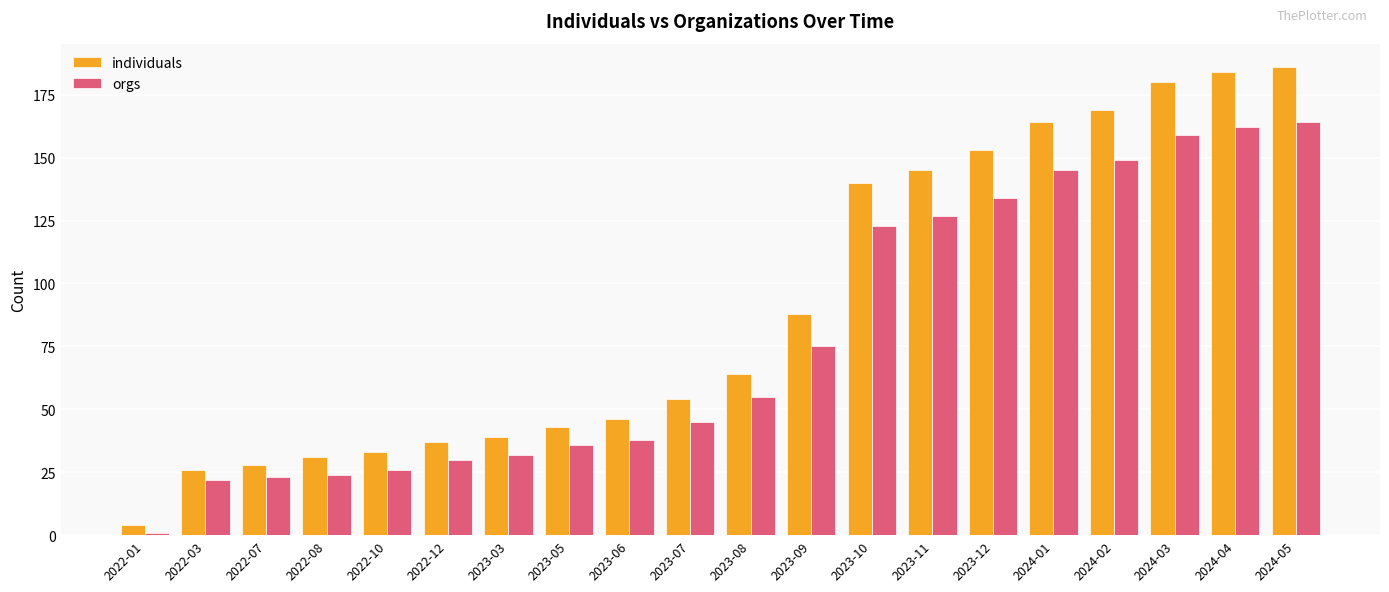

Is the value of individuals at 2024-01 greater than the value of orgs at 2024-03?

Yes